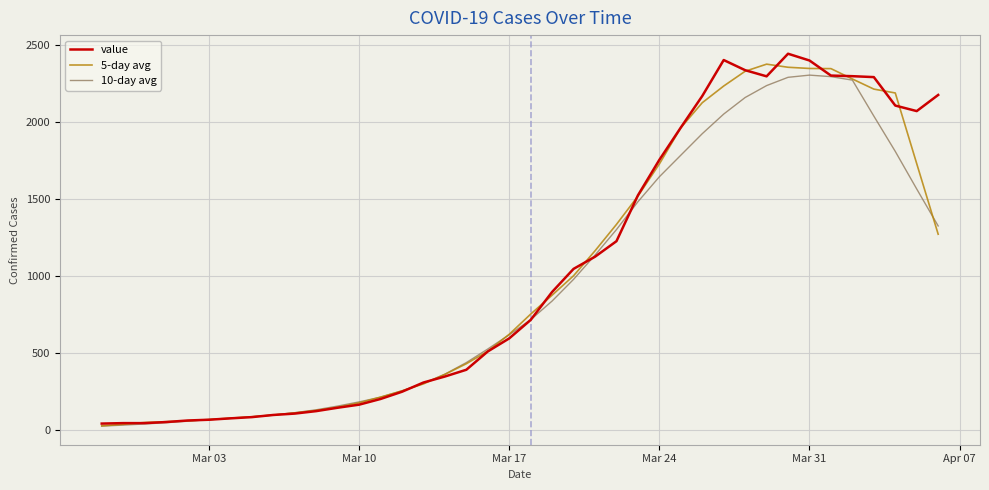

What is the maximum value for 10-day avg?

2305.9